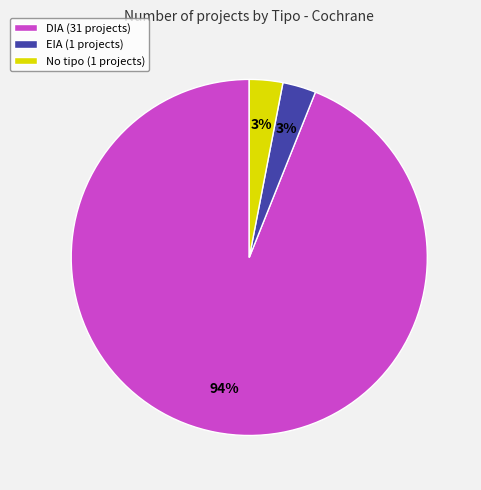

What is the largest slice in the pie chart?

DIA (31 projects)